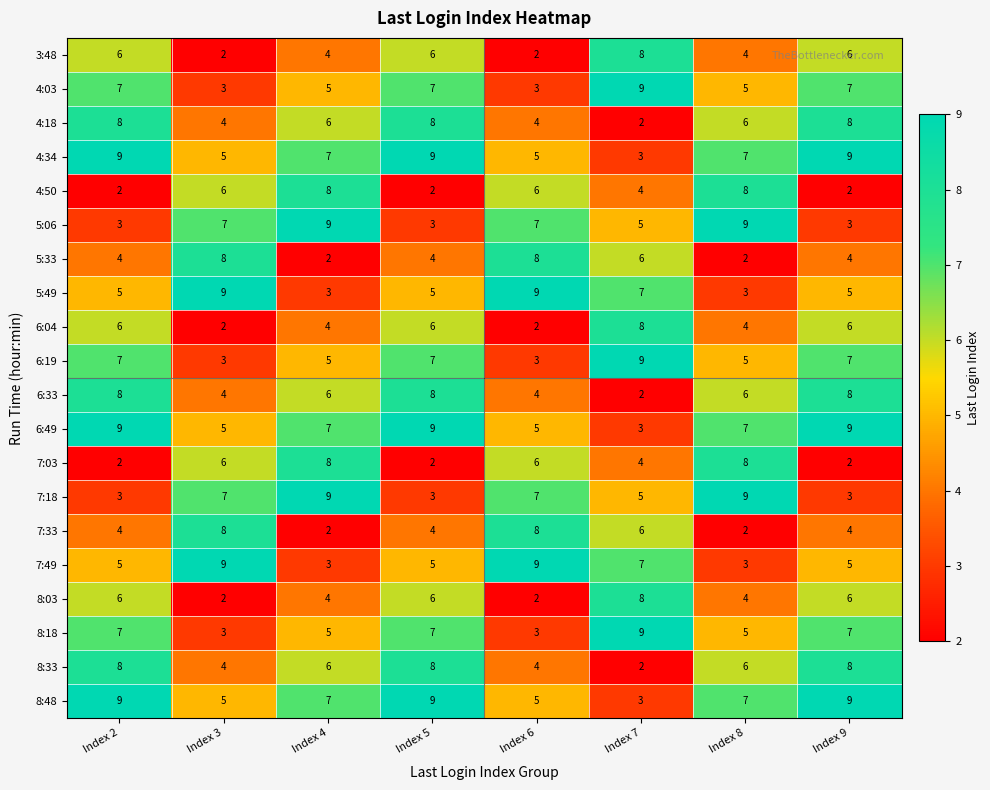

What is the greatest value displayed?

9